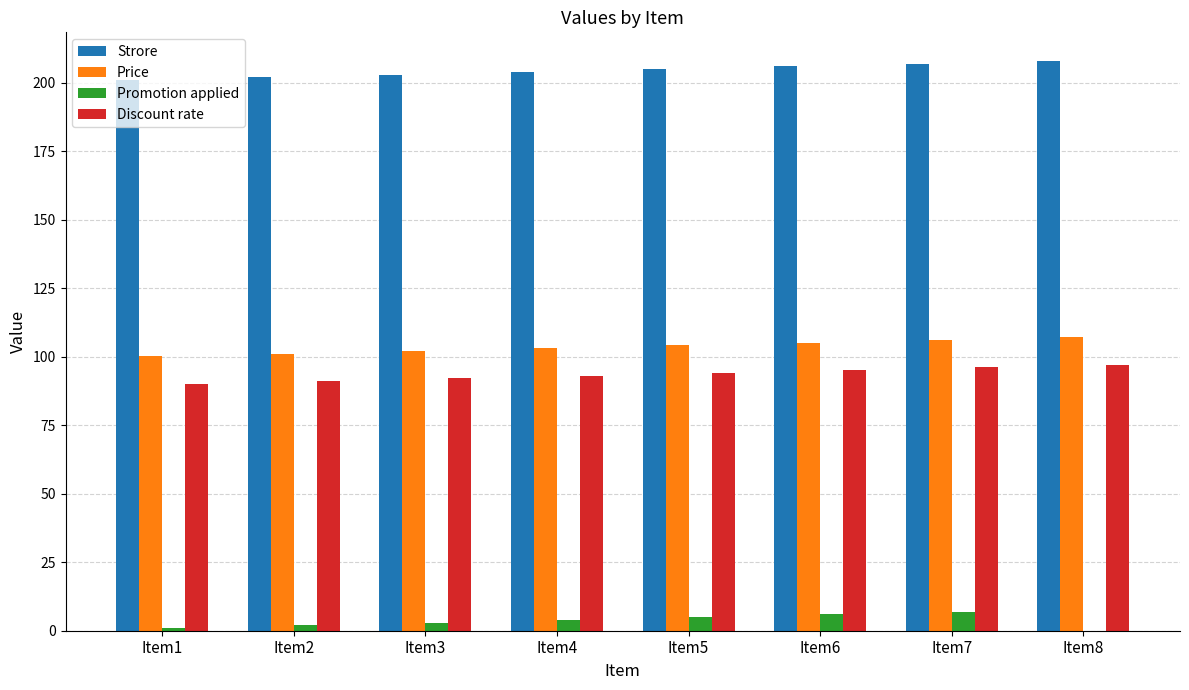

What is the greatest value displayed?

208.0